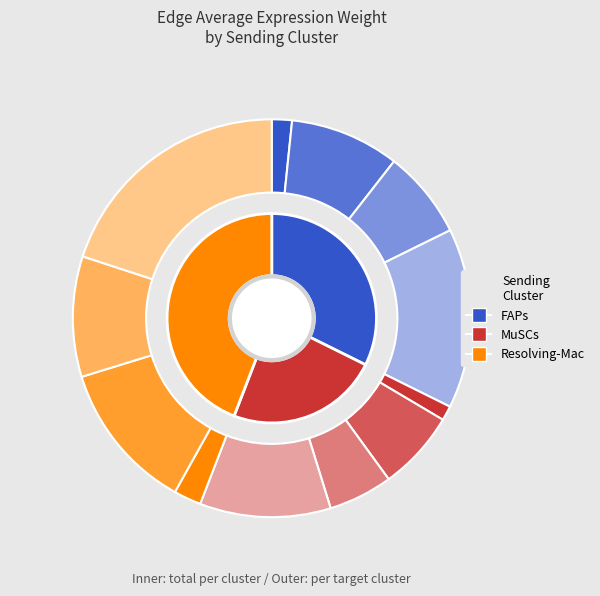

Which series has the largest range (max minus min)?

Resolving-Mac